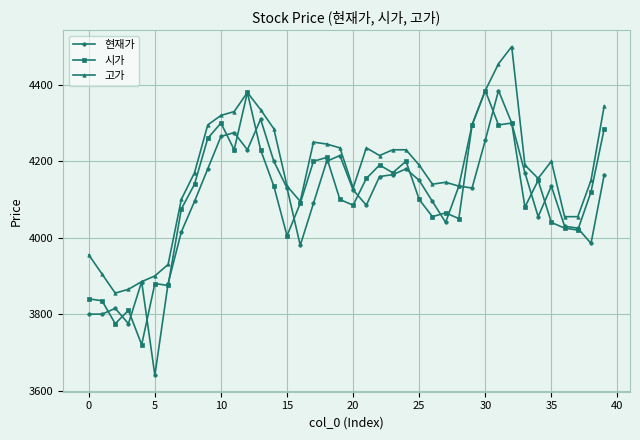

Which series has the largest total across all categories?

고가